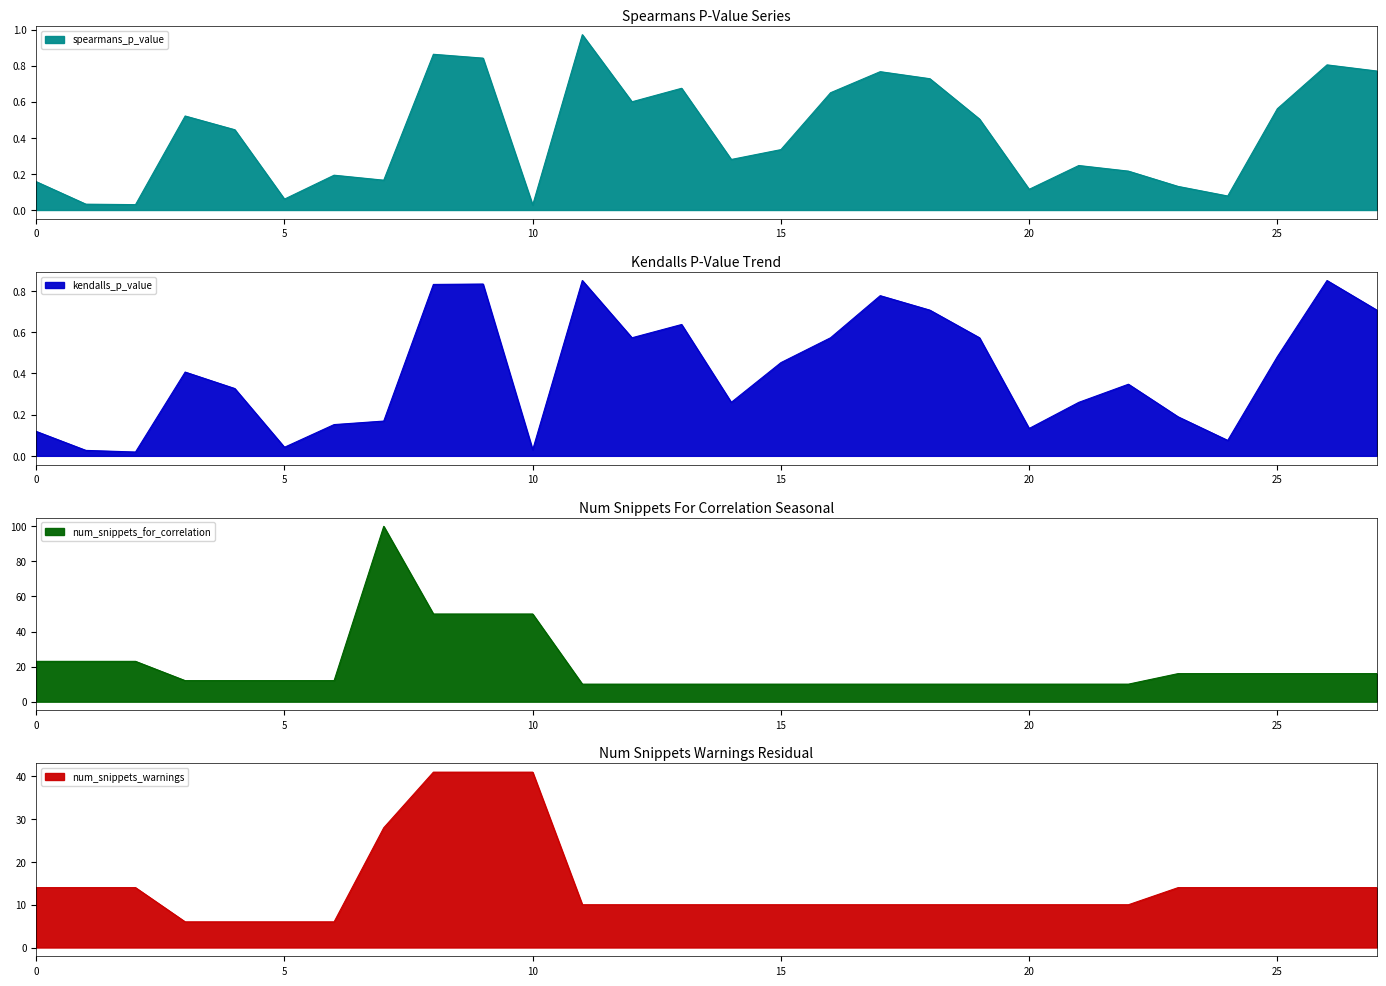

True or false: num_snippets_warnings and spearmans_p_value cross at least once.

False